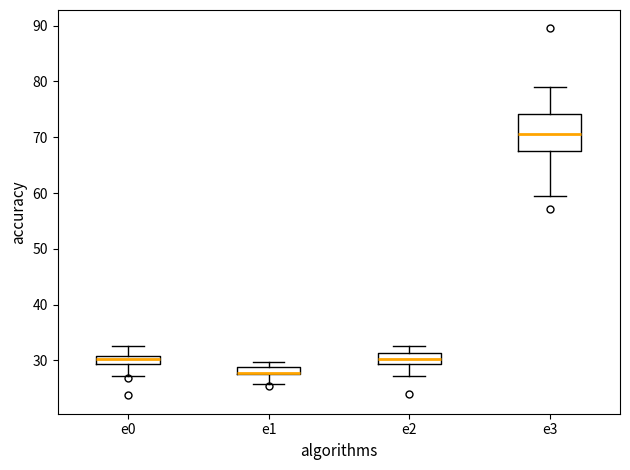

Comparing the boxes themselves (not the whiskers), which one is the tallest?

e3